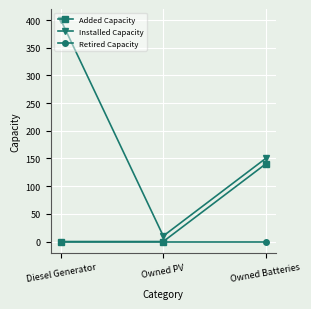

Which series has the largest total across all categories?

Installed Capacity